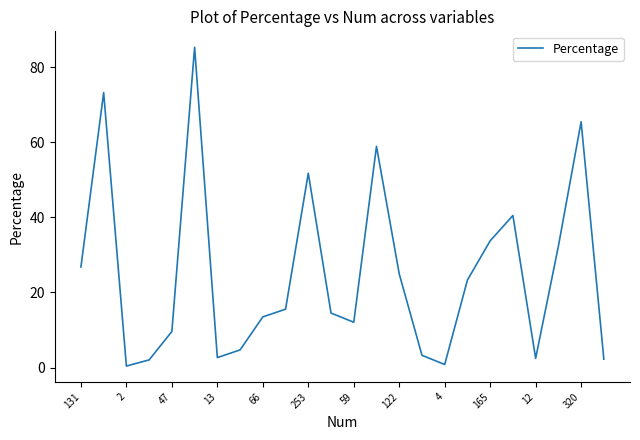

What is the maximum value shown in the chart?

85.3